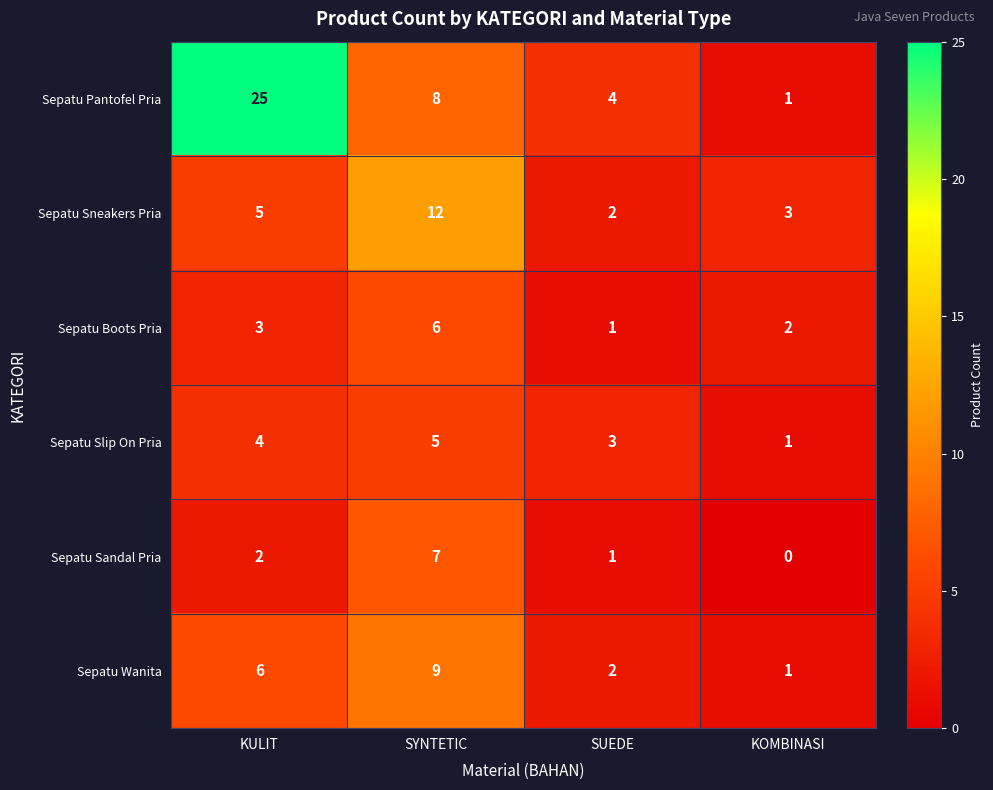

Which series has the widest spread of values?

Sepatu Pantofel Pria